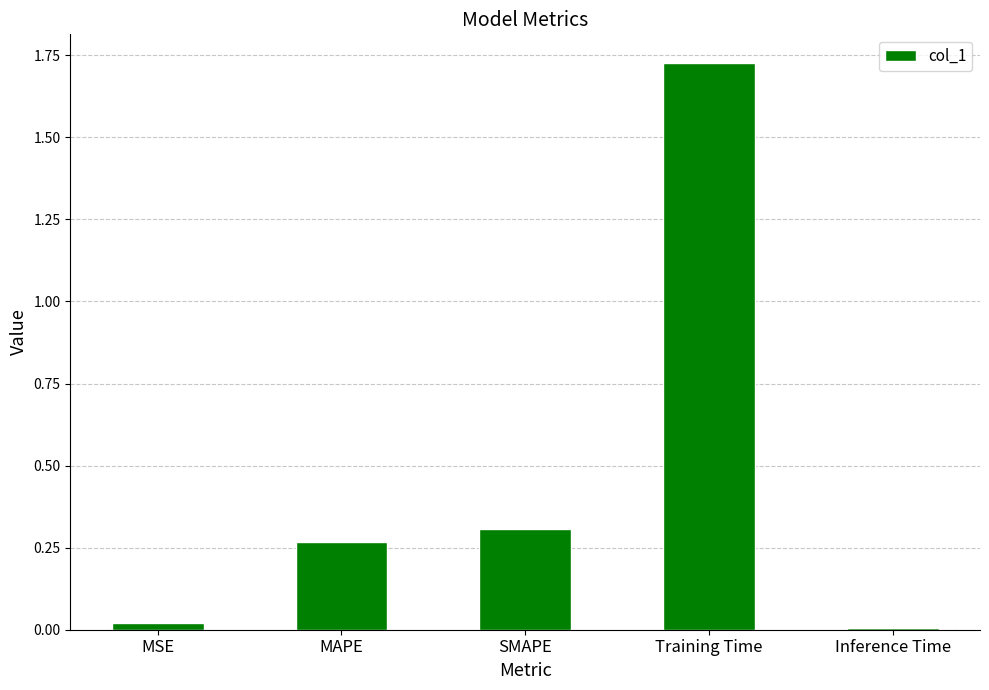

List the labels in order of value, largest first.

Training Time, SMAPE, MAPE, MSE, Inference Time